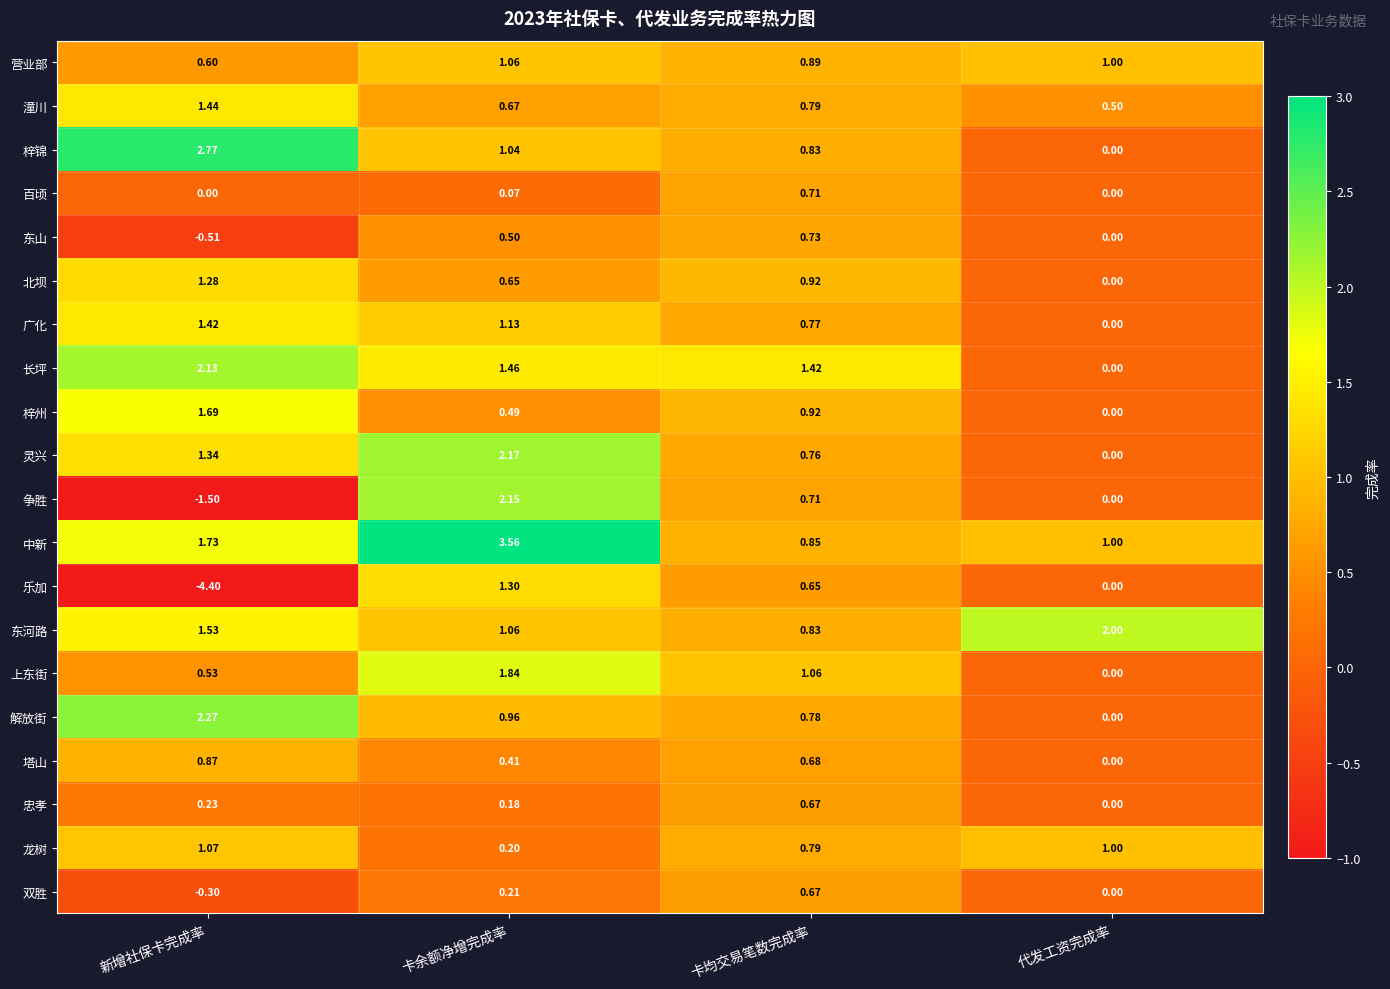

At which category does the chart reach its minimum across all series?

新增社保卡完成率